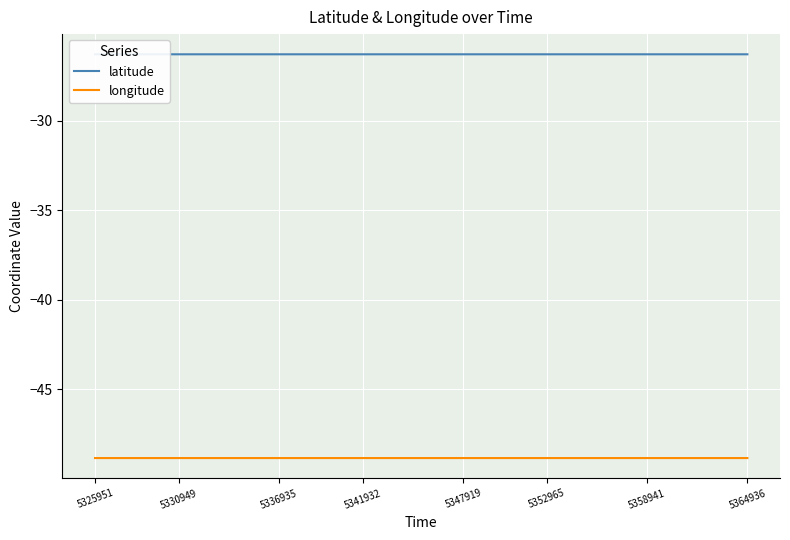

True or false: latitude and longitude intersect in this chart.

False